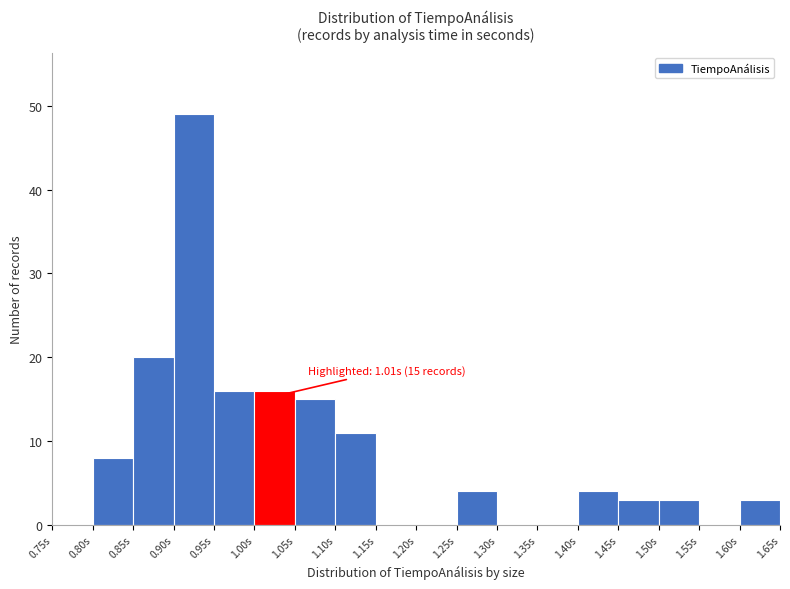

Which range on the x-axis has the tallest bar?

0.90 to 0.95